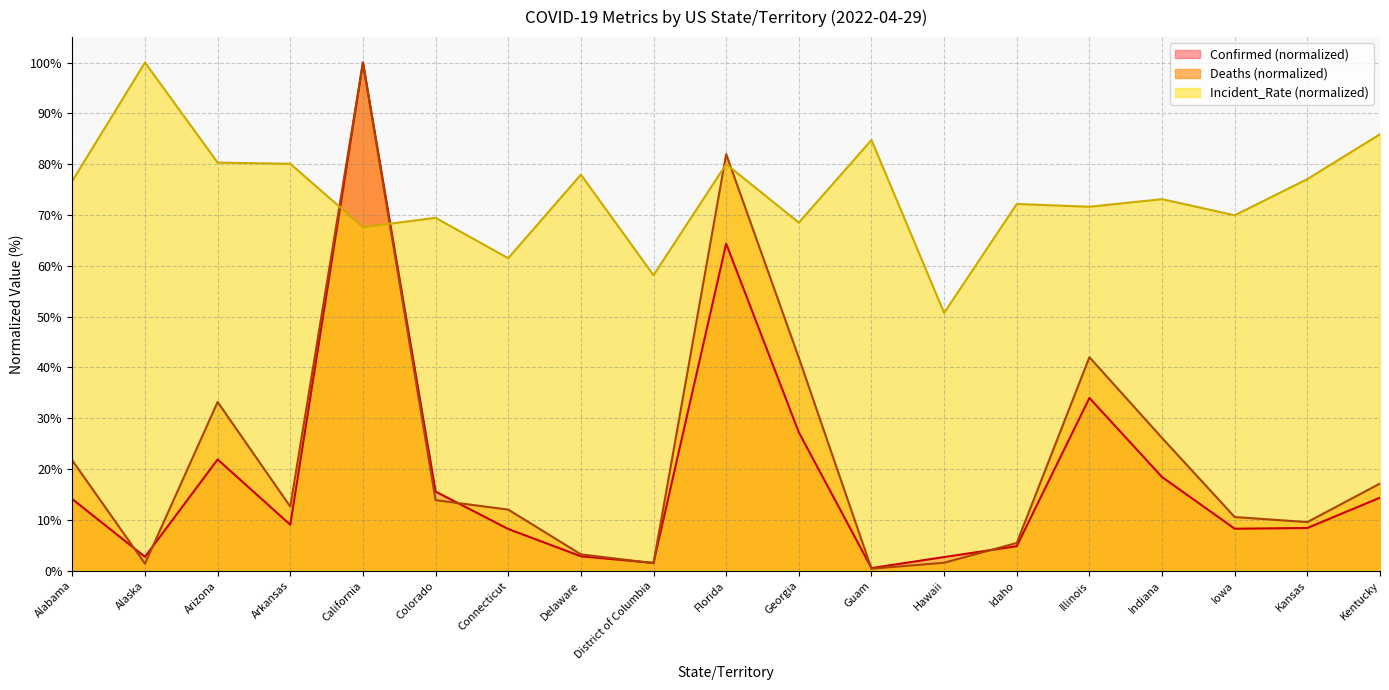

Which has a higher value, Kansas or District of Columbia?

Kansas